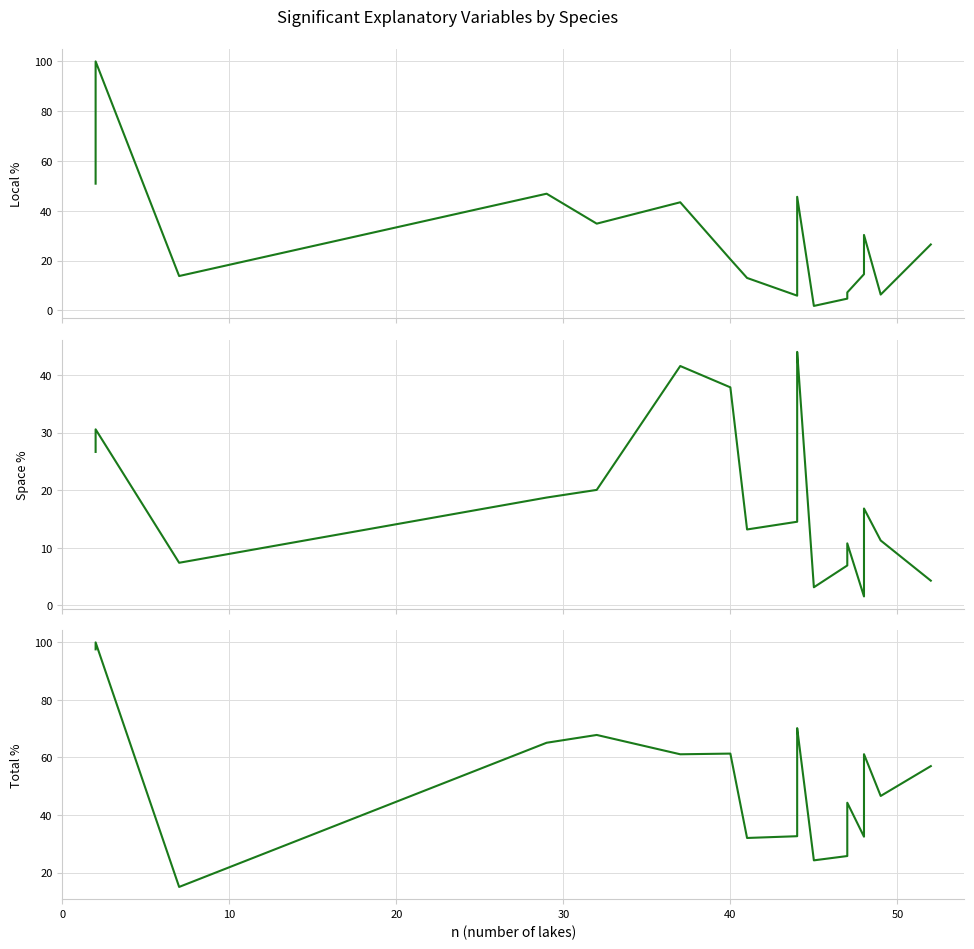

How many values in the Space % series are below 16?

9